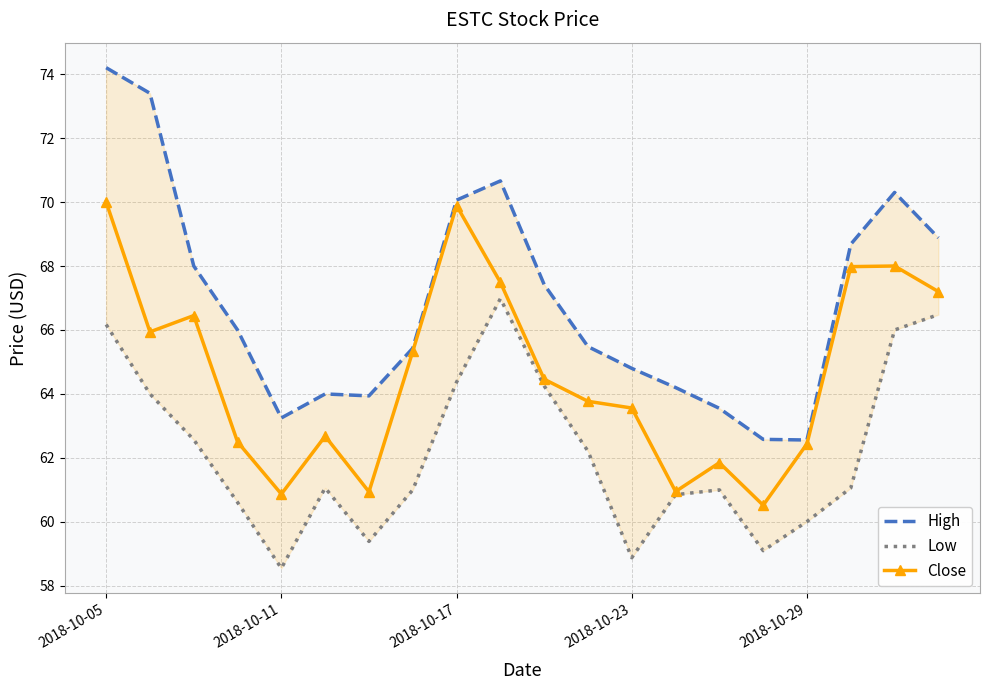

Where does the High series first go above 66?

2018-10-05